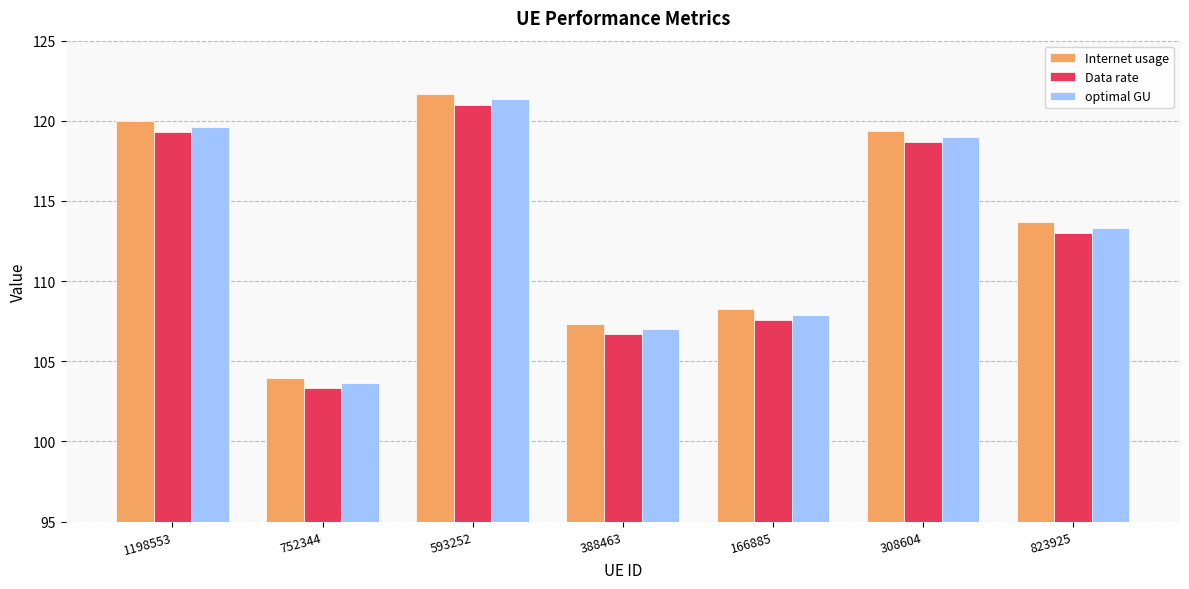

What is the difference between the Data rate values at 1198553 and 593252?

1.7